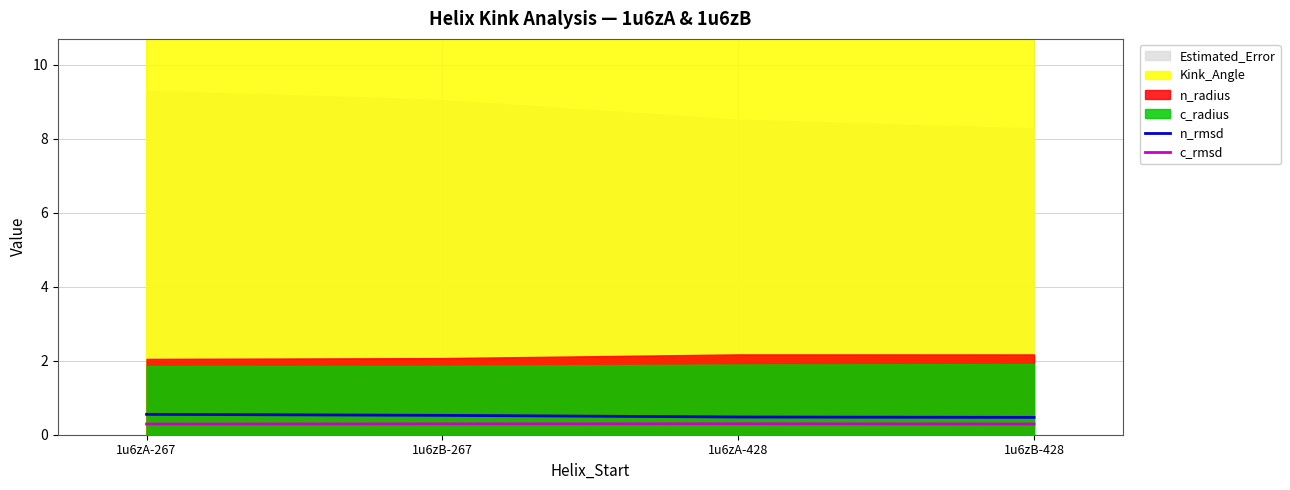

What is the maximum value for c_rmsd?

0.3